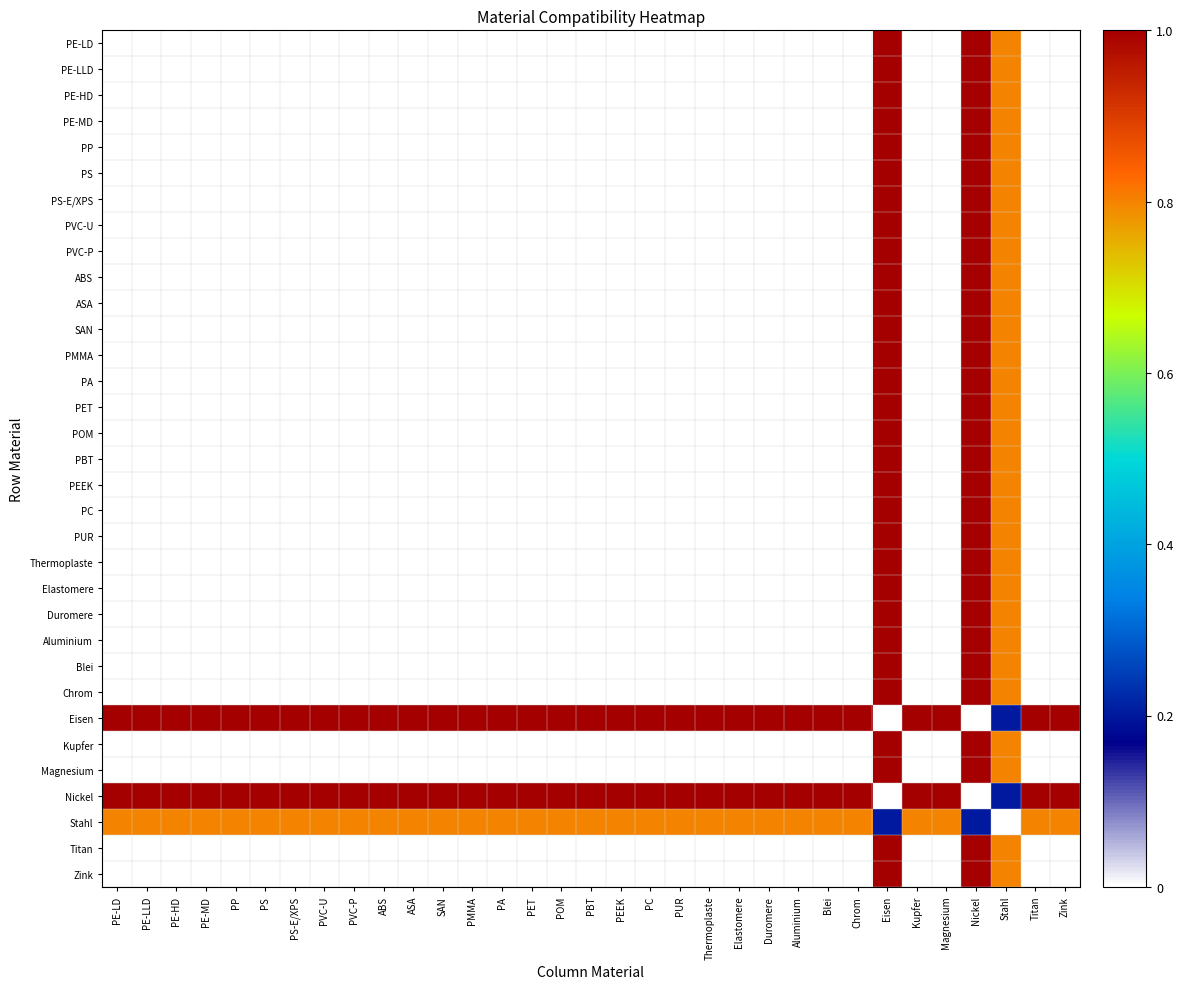

What is the total value across all series at PP?

2.8